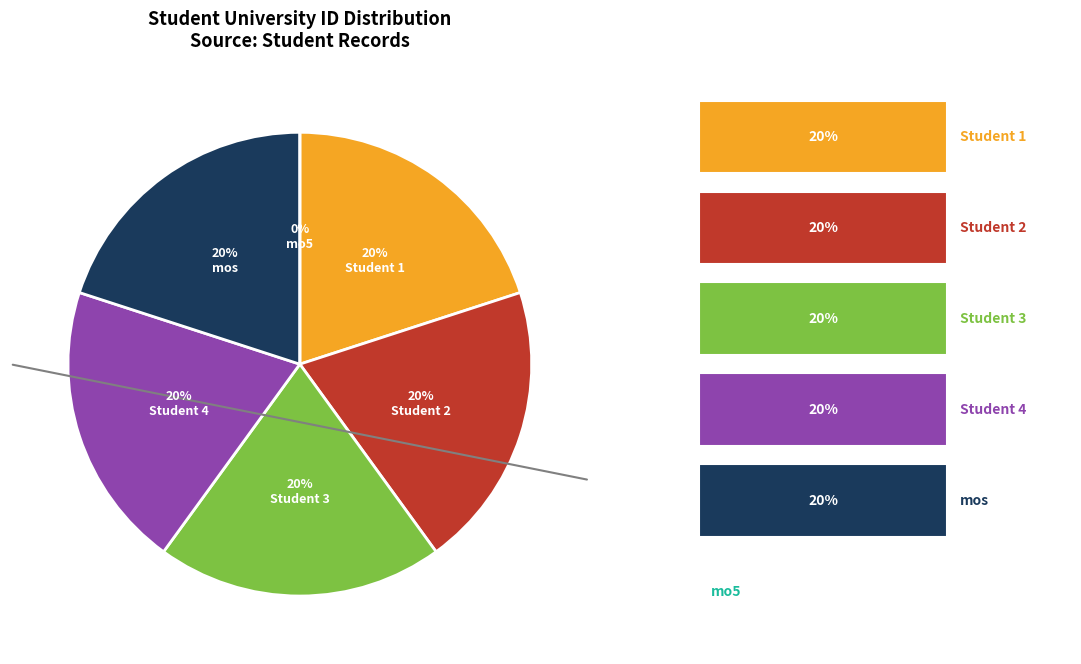

Count the number of slices in the pie.

6